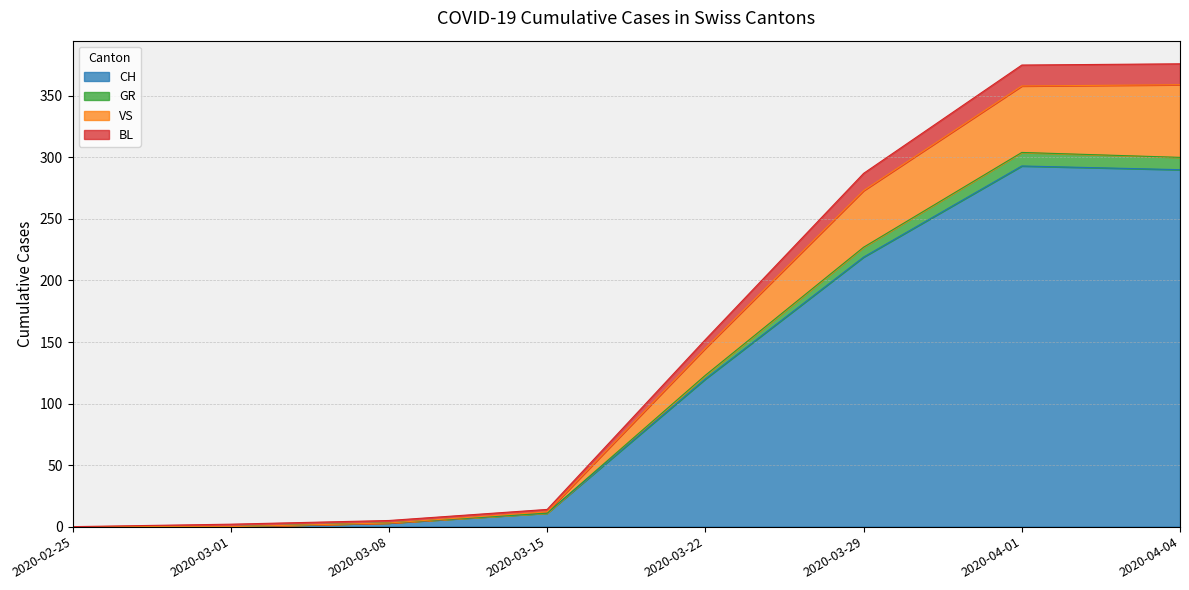

At which label is CH closest to 146?

2020-03-22